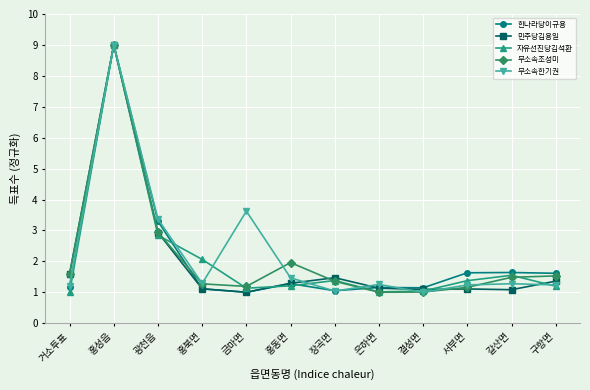

True or false: 무소속한기권 and 한나라당이규용 cross at least once.

True